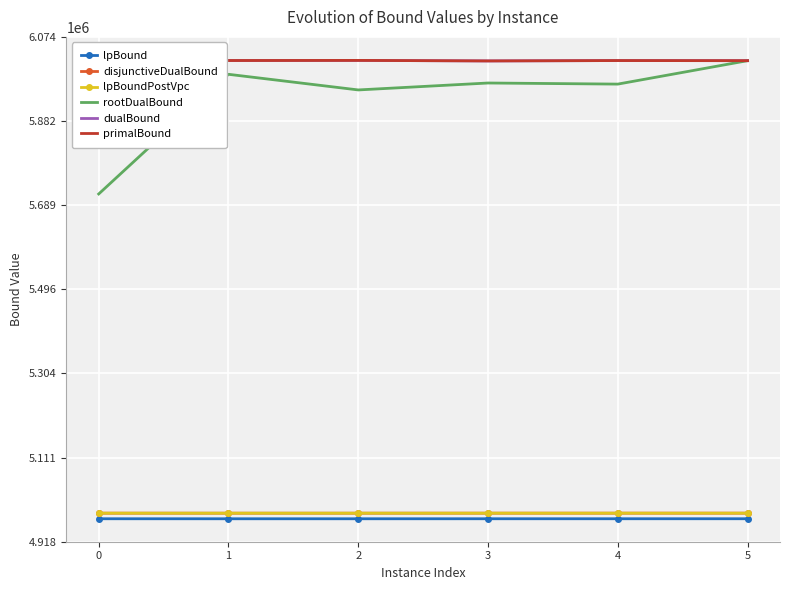

At which category is the sum across all series the highest?

5